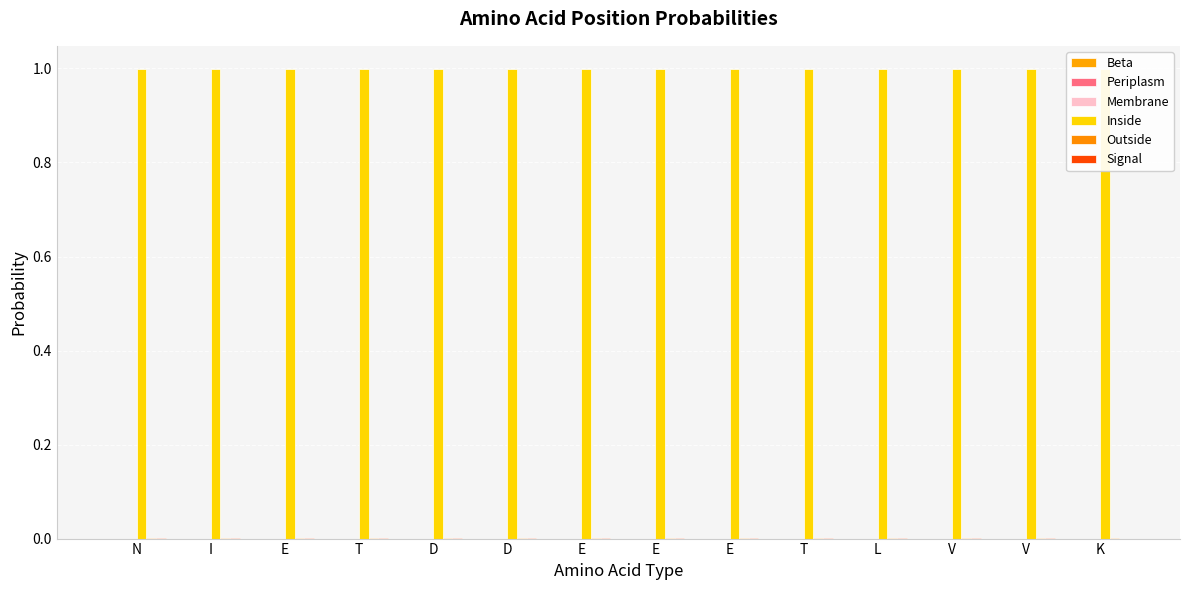

Reading left to right, extract all data points from this chart.

Beta: 0.0	0.0	0.0	0.0	0.0	0.0	0.0	0.0	0.0	0.0	0.0	0.0	0.0	0.0
Periplasm: 0.0	0.0	0.0	0.0	0.0	0.0	0.0	0.0	0.0	0.0	0.0	0.0	0.0	0.0
Membrane: 0.0	0.0	0.0	0.0	0.0	0.0	0.0	0.0	0.0	0.0	0.0	0.0	0.0	0.0
Inside: 1.0	1.0	1.0	1.0	1.0	1.0	1.0	1.0	1.0	1.0	1.0	1.0	1.0	1.0
Outside: 0.0	0.0	0.0	0.0	0.0	0.0	0.0	0.0	0.0	0.0	0.0	0.0	0.0	0.0
Signal: 0.0	0.0	0.0	0.0	0.0	0.0	0.0	0.0	0.0	0.0	0.0	0.0	0.0	0.0